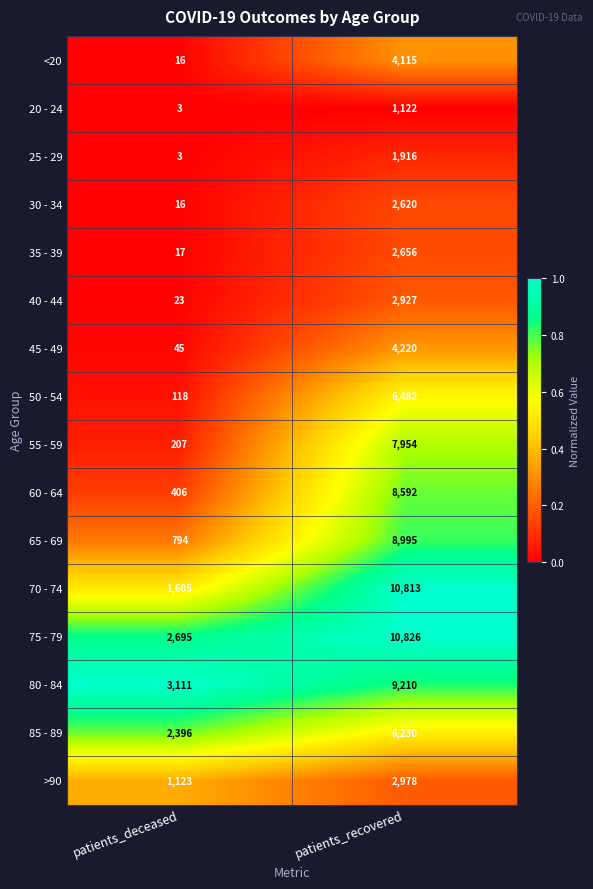

What is the total value across all series at patients_deceased?

12578